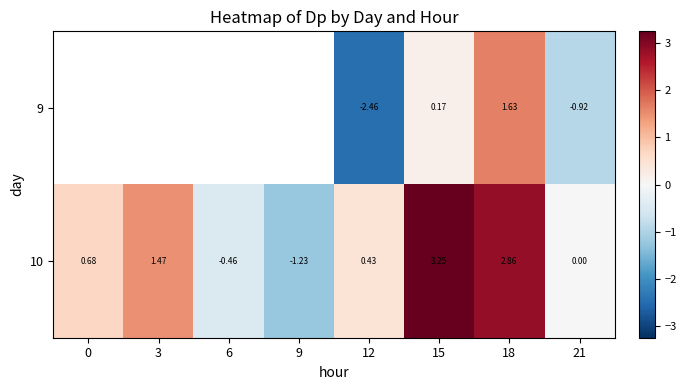

What is the difference between the second highest and second lowest values in the 10 series?

3.3